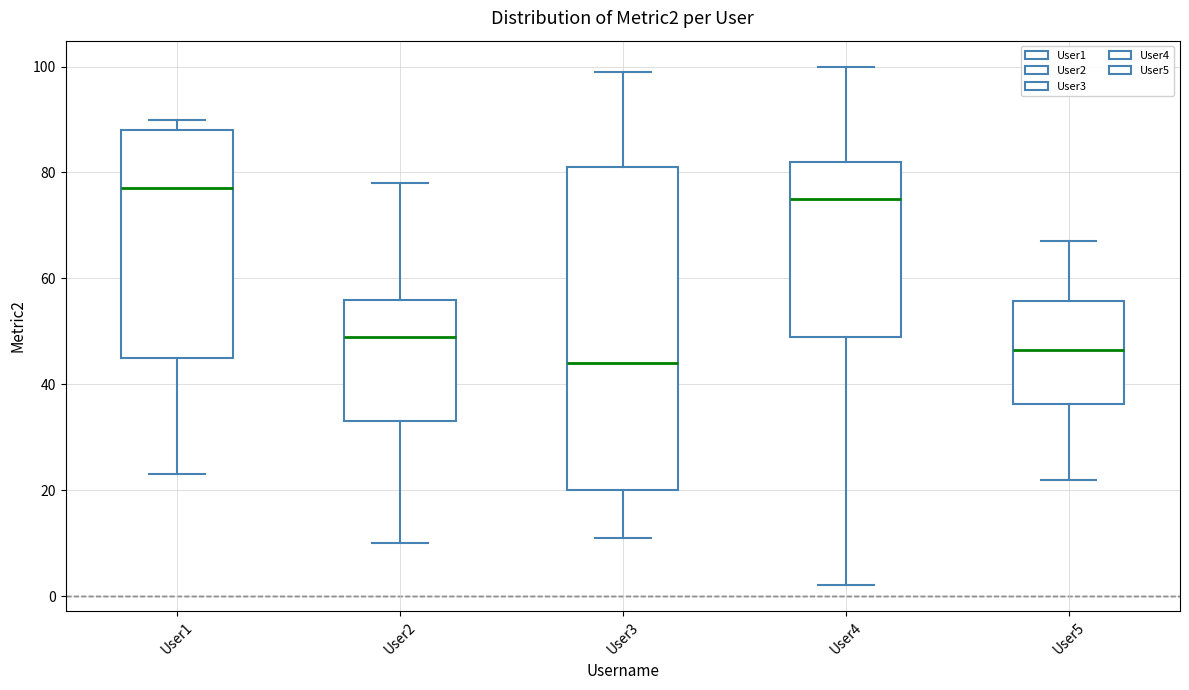

Which box's median line is the lowest?

User3